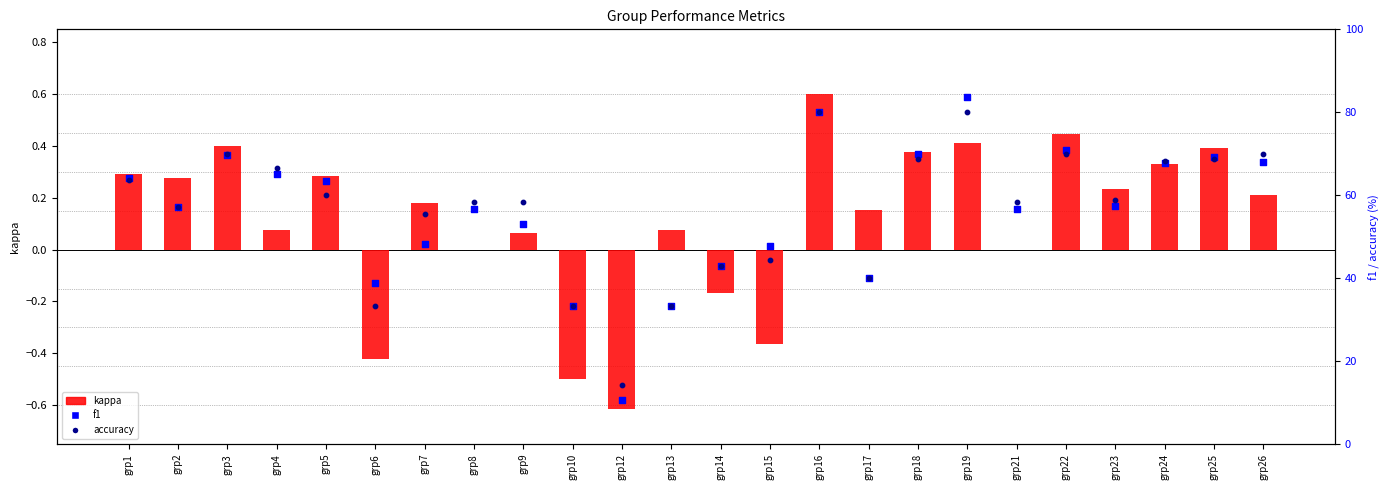

At how many categories does at least one series exceed 10?

24